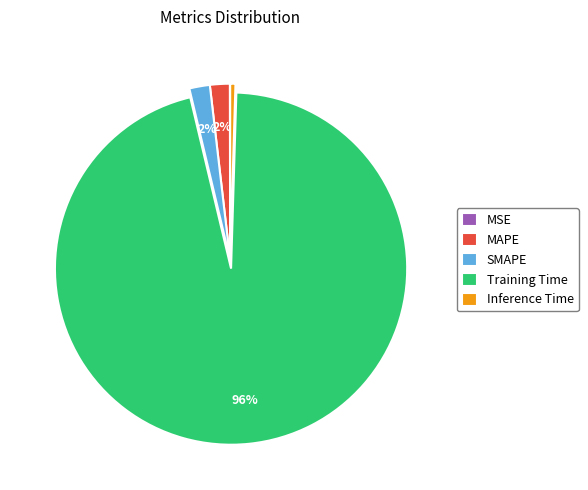

Which category has the biggest portion of the pie?

Training Time